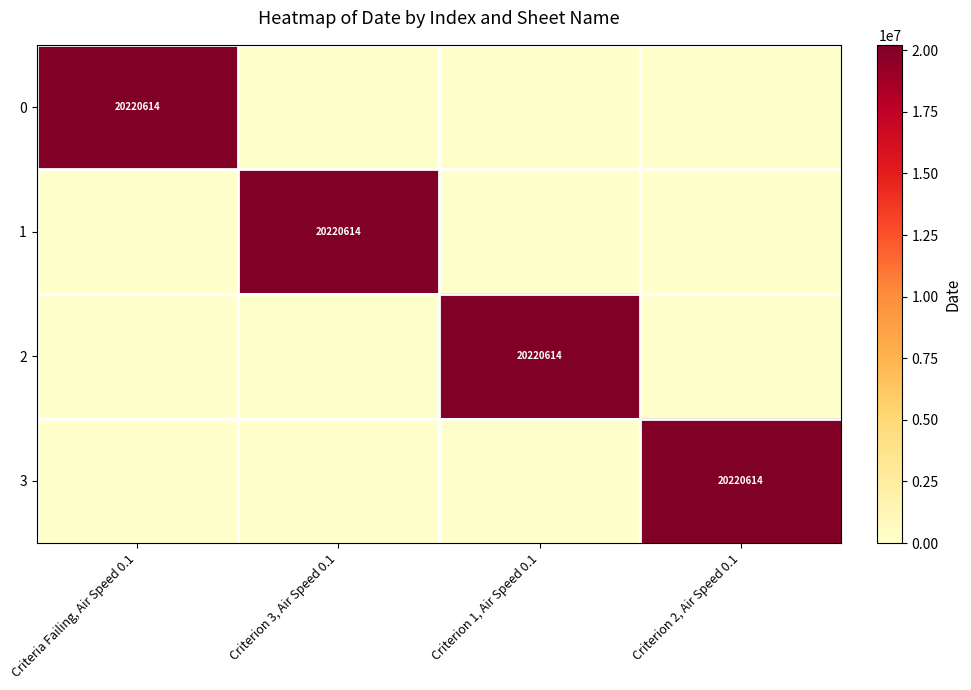

The value of 2 at Criterion 1, Air Speed 0.1 is 20220614. True or false?

True